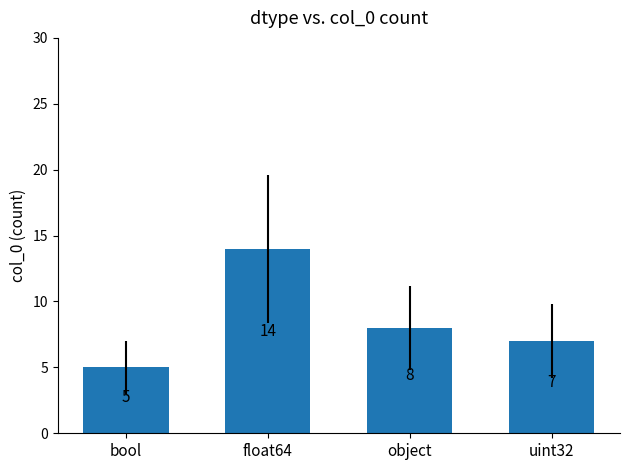

Approximately how many times larger is the value at bool compared to float64?

0.4